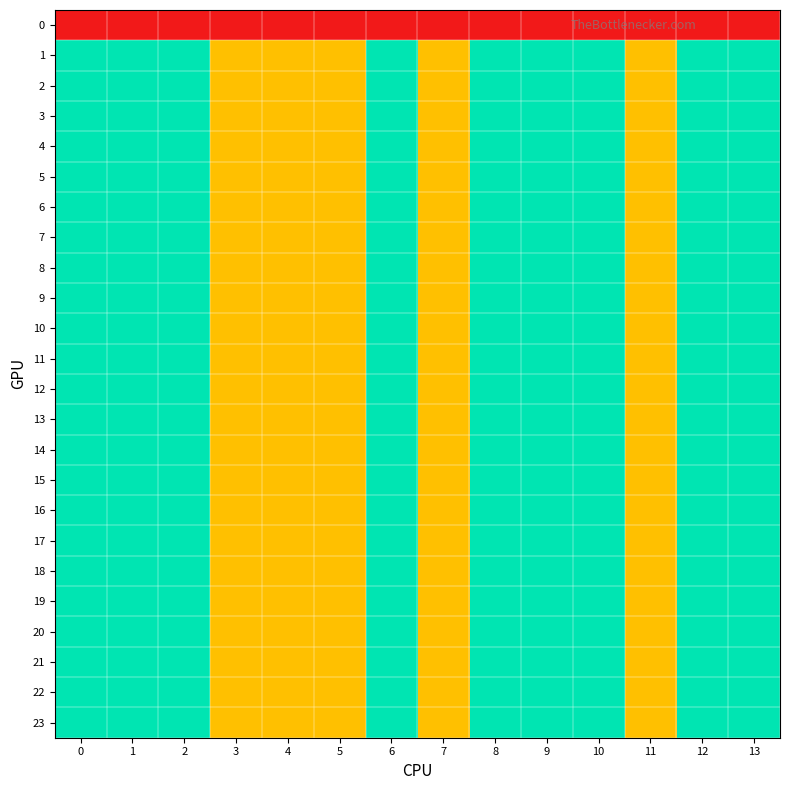

Reading left to right, list all the values displayed in this chart.

0: 0=0	1=0	2=0	3=0	4=0	5=0	6=0	7=0	8=0	9=0	10=0	11=0	12=0	13=0
1: 0=2	1=2	2=2	3=1	4=1	5=1	6=2	7=1	8=2	9=2	10=2	11=1	12=2	13=2
2: 0=2	1=2	2=2	3=1	4=1	5=1	6=2	7=1	8=2	9=2	10=2	11=1	12=2	13=2
3: 0=2	1=2	2=2	3=1	4=1	5=1	6=2	7=1	8=2	9=2	10=2	11=1	12=2	13=2
4: 0=2	1=2	2=2	3=1	4=1	5=1	6=2	7=1	8=2	9=2	10=2	11=1	12=2	13=2
5: 0=2	1=2	2=2	3=1	4=1	5=1	6=2	7=1	8=2	9=2	10=2	11=1	12=2	13=2
6: 0=2	1=2	2=2	3=1	4=1	5=1	6=2	7=1	8=2	9=2	10=2	11=1	12=2	13=2
7: 0=2	1=2	2=2	3=1	4=1	5=1	6=2	7=1	8=2	9=2	10=2	11=1	12=2	13=2
8: 0=2	1=2	2=2	3=1	4=1	5=1	6=2	7=1	8=2	9=2	10=2	11=1	12=2	13=2
9: 0=2	1=2	2=2	3=1	4=1	5=1	6=2	7=1	8=2	9=2	10=2	11=1	12=2	13=2
10: 0=2	1=2	2=2	3=1	4=1	5=1	6=2	7=1	8=2	9=2	10=2	11=1	12=2	13=2
11: 0=2	1=2	2=2	3=1	4=1	5=1	6=2	7=1	8=2	9=2	10=2	11=1	12=2	13=2
12: 0=2	1=2	2=2	3=1	4=1	5=1	6=2	7=1	8=2	9=2	10=2	11=1	12=2	13=2
13: 0=2	1=2	2=2	3=1	4=1	5=1	6=2	7=1	8=2	9=2	10=2	11=1	12=2	13=2
14: 0=2	1=2	2=2	3=1	4=1	5=1	6=2	7=1	8=2	9=2	10=2	11=1	12=2	13=2
15: 0=2	1=2	2=2	3=1	4=1	5=1	6=2	7=1	8=2	9=2	10=2	11=1	12=2	13=2
16: 0=2	1=2	2=2	3=1	4=1	5=1	6=2	7=1	8=2	9=2	10=2	11=1	12=2	13=2
17: 0=2	1=2	2=2	3=1	4=1	5=1	6=2	7=1	8=2	9=2	10=2	11=1	12=2	13=2
18: 0=2	1=2	2=2	3=1	4=1	5=1	6=2	7=1	8=2	9=2	10=2	11=1	12=2	13=2
19: 0=2	1=2	2=2	3=1	4=1	5=1	6=2	7=1	8=2	9=2	10=2	11=1	12=2	13=2
20: 0=2	1=2	2=2	3=1	4=1	5=1	6=2	7=1	8=2	9=2	10=2	11=1	12=2	13=2
21: 0=2	1=2	2=2	3=1	4=1	5=1	6=2	7=1	8=2	9=2	10=2	11=1	12=2	13=2
22: 0=2	1=2	2=2	3=1	4=1	5=1	6=2	7=1	8=2	9=2	10=2	11=1	12=2	13=2
23: 0=2	1=2	2=2	3=1	4=1	5=1	6=2	7=1	8=2	9=2	10=2	11=1	12=2	13=2